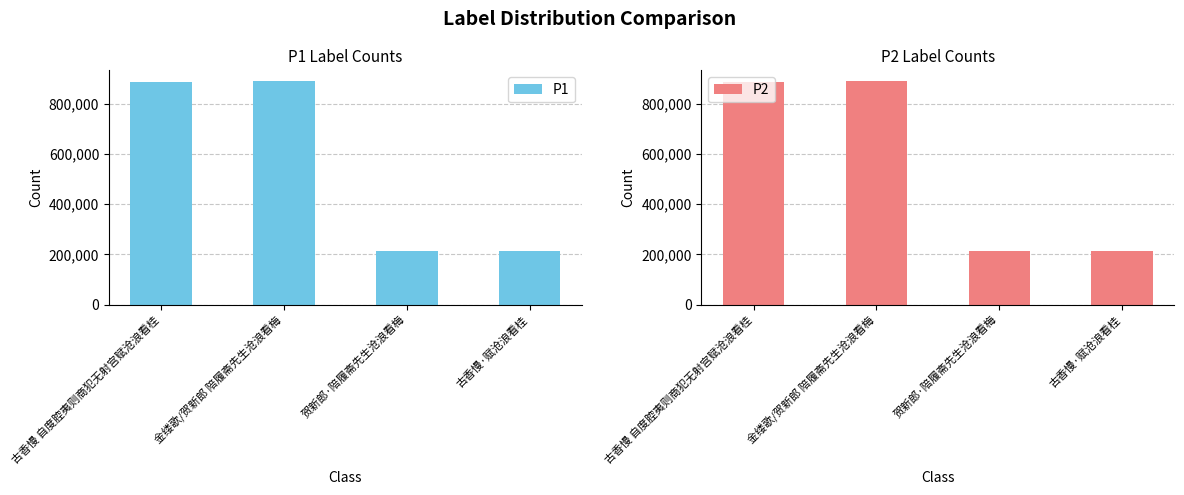

Reading left to right, transcribe all the data shown in this chart.

P1: 887483	887584	212963	213447
P2: 887483	887584	212963	213447